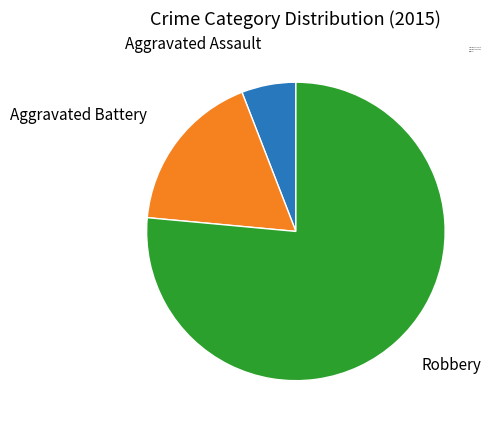

Does Aggravated Battery represent more than half of the total?

No